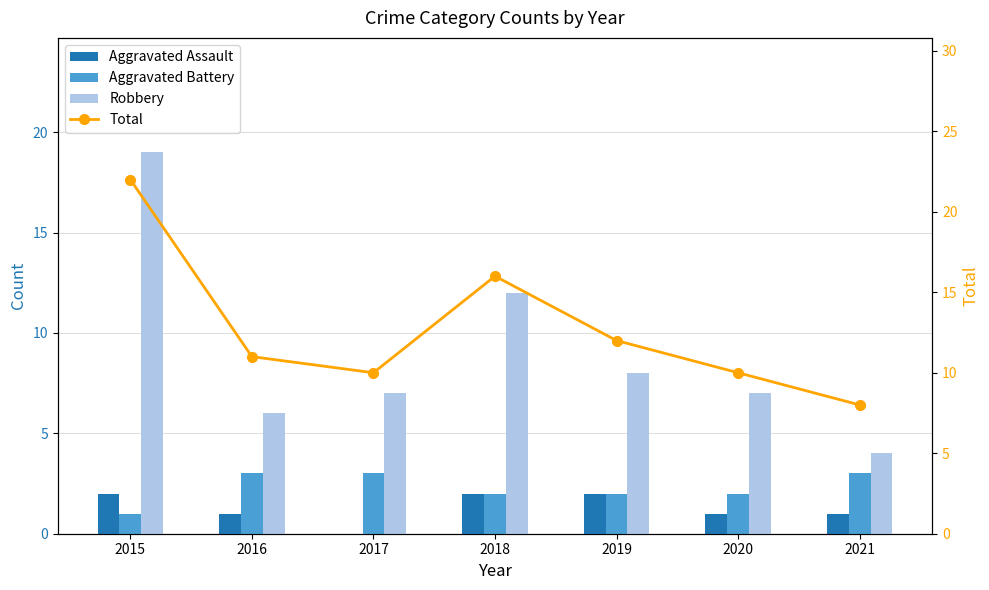

Reading left to right, list all the values displayed in this chart.

Aggravated Assault: 2015=2	2016=1	2017=0	2018=2	2019=2	2020=1	2021=1
Aggravated Battery: 2015=1	2016=3	2017=3	2018=2	2019=2	2020=2	2021=3
Robbery: 2015=19	2016=6	2017=7	2018=12	2019=8	2020=7	2021=4
Total: 2015=22	2016=11	2017=10	2018=16	2019=12	2020=10	2021=8